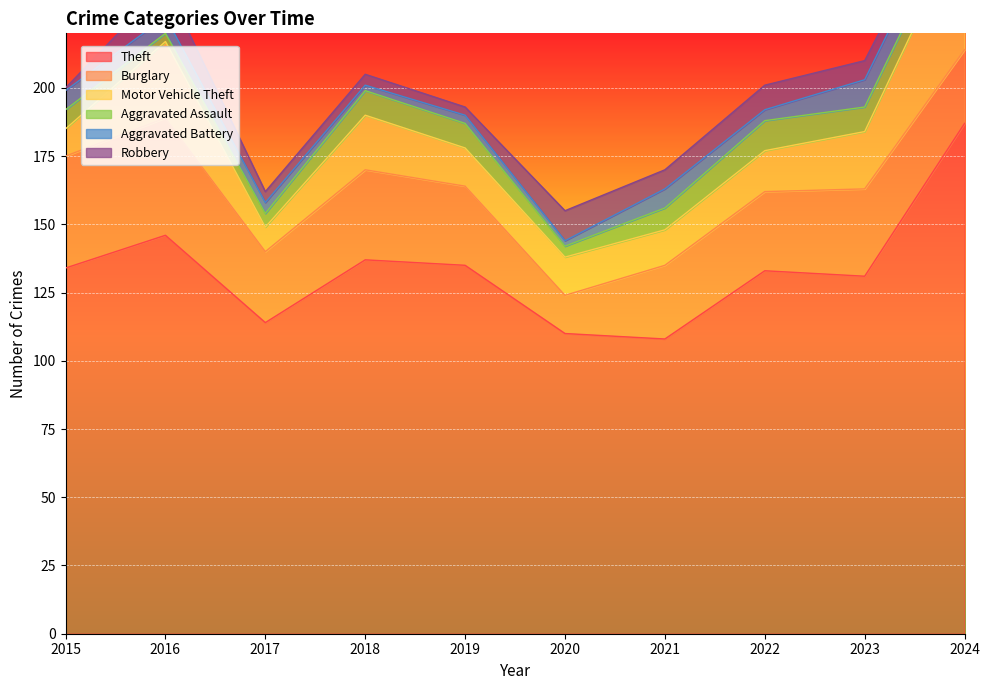

Reading left to right, transcribe all the data shown in this chart.

Theft: 134	146	114	137	135	110	108	133	131	187
Burglary: 41	43	26	33	29	14	27	29	32	27
Motor Vehicle Theft: 10	28	9	20	14	14	13	15	21	47
Aggravated Assault: 7	3	5	9	9	4	8	11	9	7
Aggravated Battery: 7	6	4	2	3	2	7	4	10	9
Robbery: 1	12	4	4	3	11	7	9	7	4